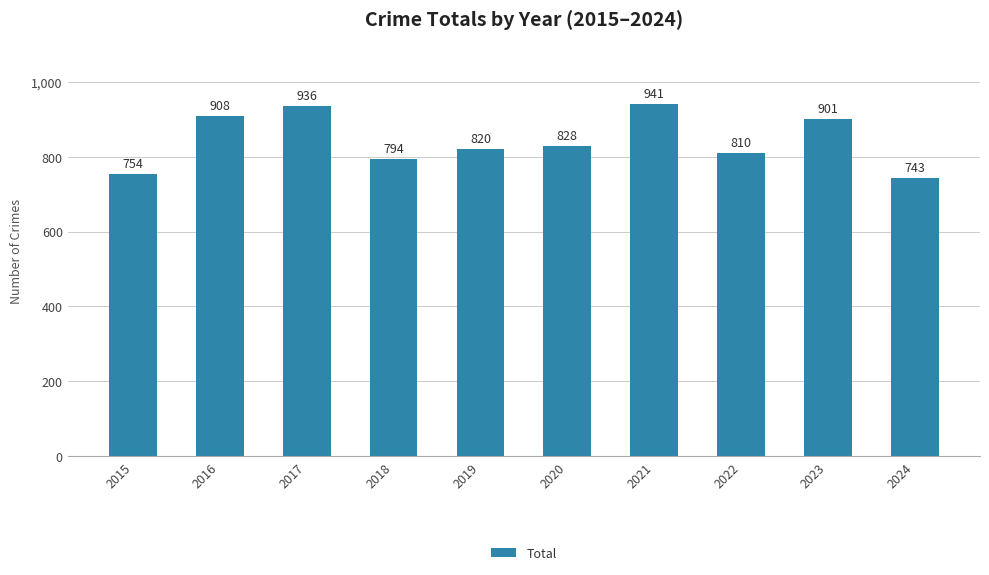

Which label corresponds to the smallest value in the chart?

2024